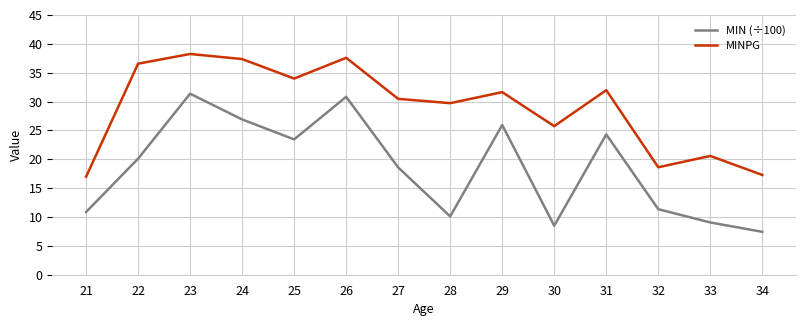

List the series in order of their overall mean, highest first.

MINPG, MIN (÷100)